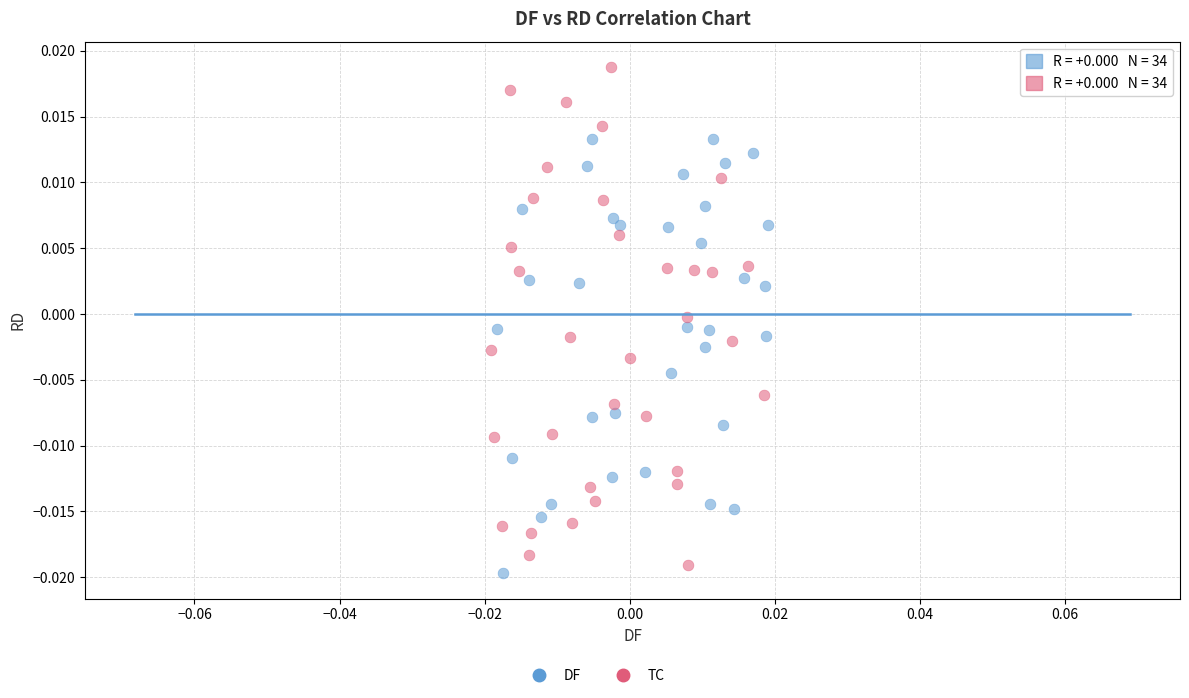

Which series contains the highest Y value?

TC